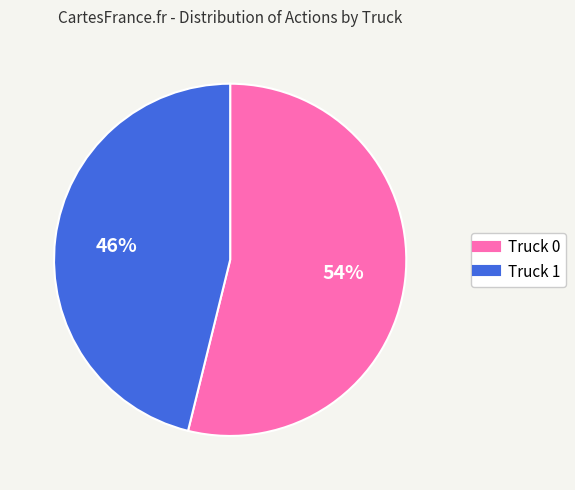

Is there a majority slice in this chart?

Yes